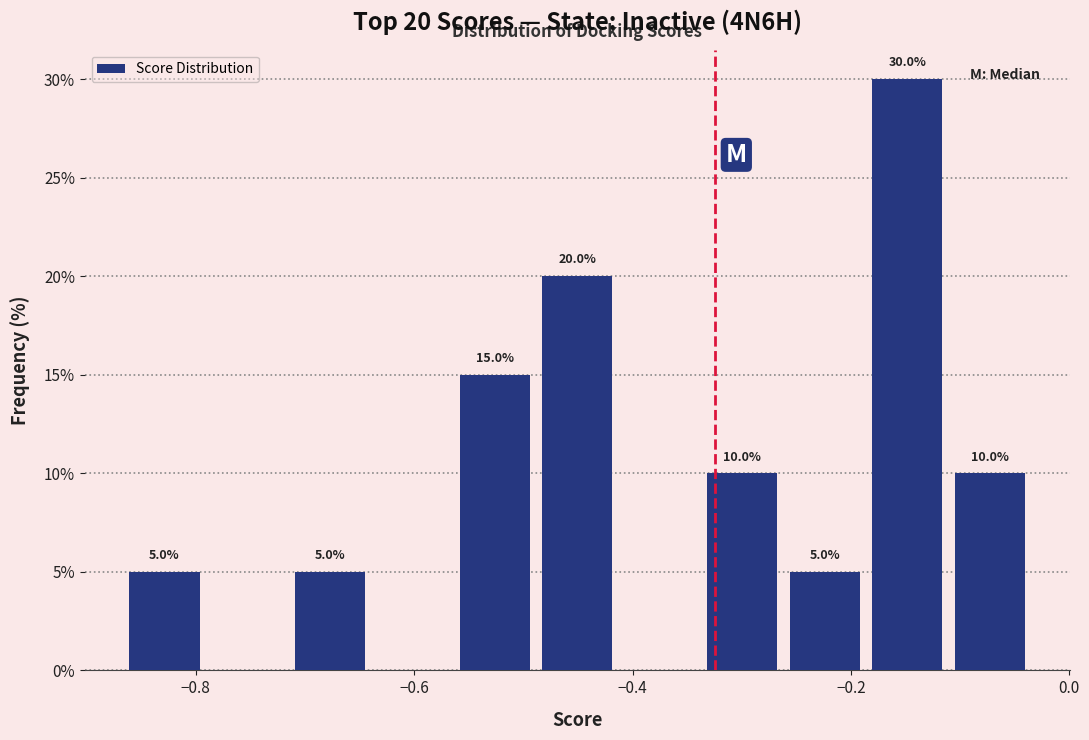

Around what value on the x-axis is the tallest bar? Give the approximate position of its centre, as read against the axis.

-0.14